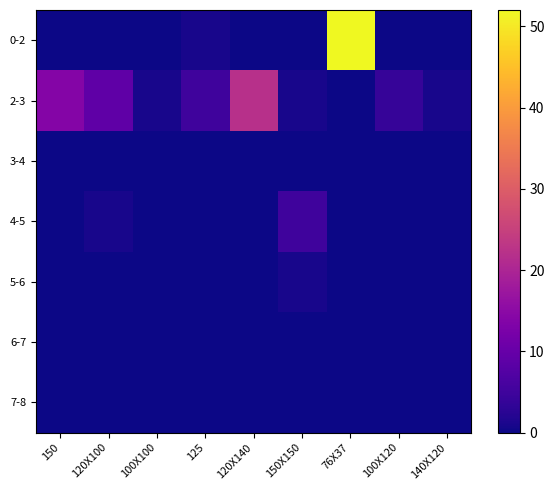

Between 125 and 100X100, which is larger?

125